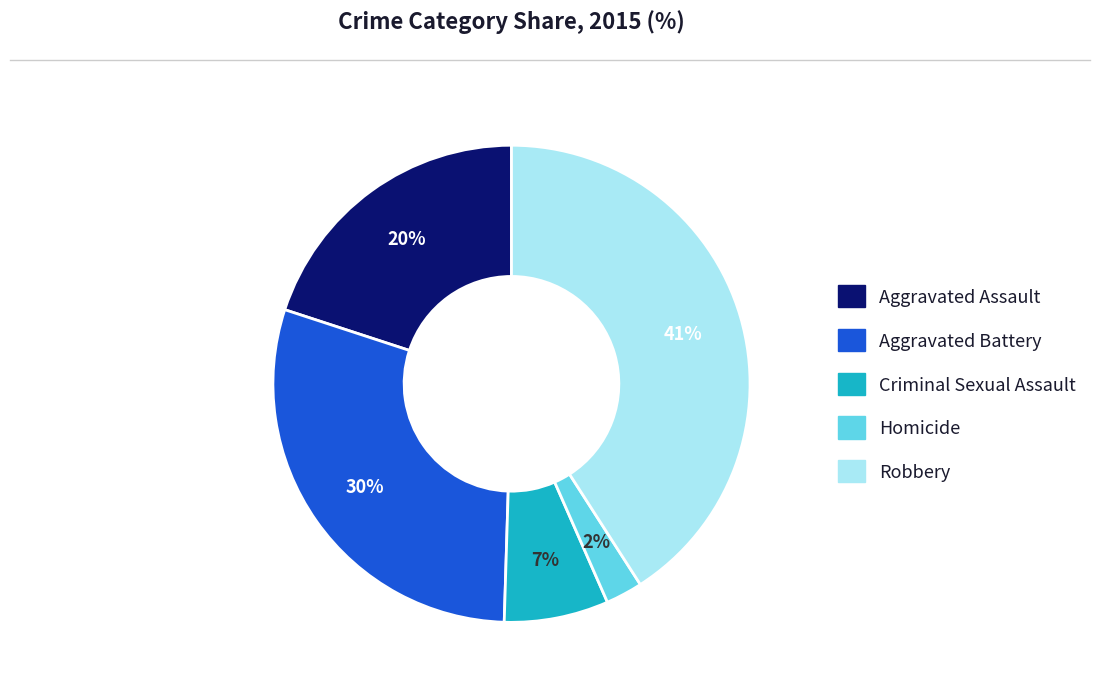

To the nearest percent, what percentage of the pie is Homicide?

2%